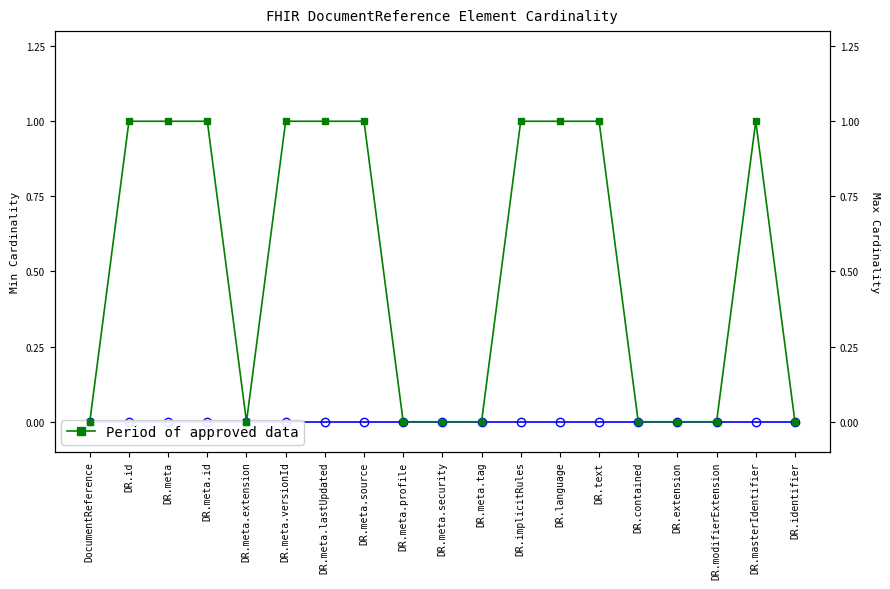

Reading left to right, transcribe all the data shown in this chart.

Min cardinality (open circle): DocumentReference=0	DR.id=0	DR.meta=0	DR.meta.id=0	DR.meta.extension=0	DR.meta.versionId=0	DR.meta.lastUpdated=0	DR.meta.source=0	DR.meta.profile=0	DR.meta.security=0	DR.meta.tag=0	DR.implicitRules=0	DR.language=0	DR.text=0	DR.contained=0	DR.extension=0	DR.modifierExtension=0	DR.masterIdentifier=0	DR.identifier=0
Period of approved data: DocumentReference=0	DR.id=1	DR.meta=1	DR.meta.id=1	DR.meta.extension=0	DR.meta.versionId=1	DR.meta.lastUpdated=1	DR.meta.source=1	DR.meta.profile=0	DR.meta.security=0	DR.meta.tag=0	DR.implicitRules=1	DR.language=1	DR.text=1	DR.contained=0	DR.extension=0	DR.modifierExtension=0	DR.masterIdentifier=1	DR.identifier=0